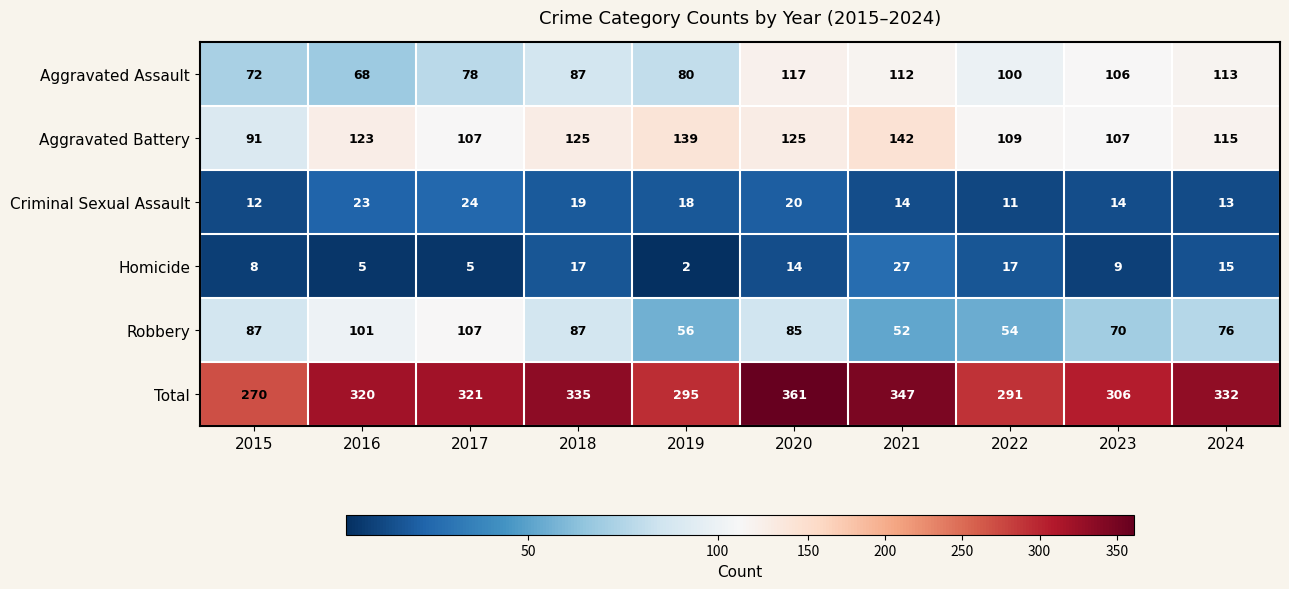

Which series changed the most between 2017 and 2022?

Robbery